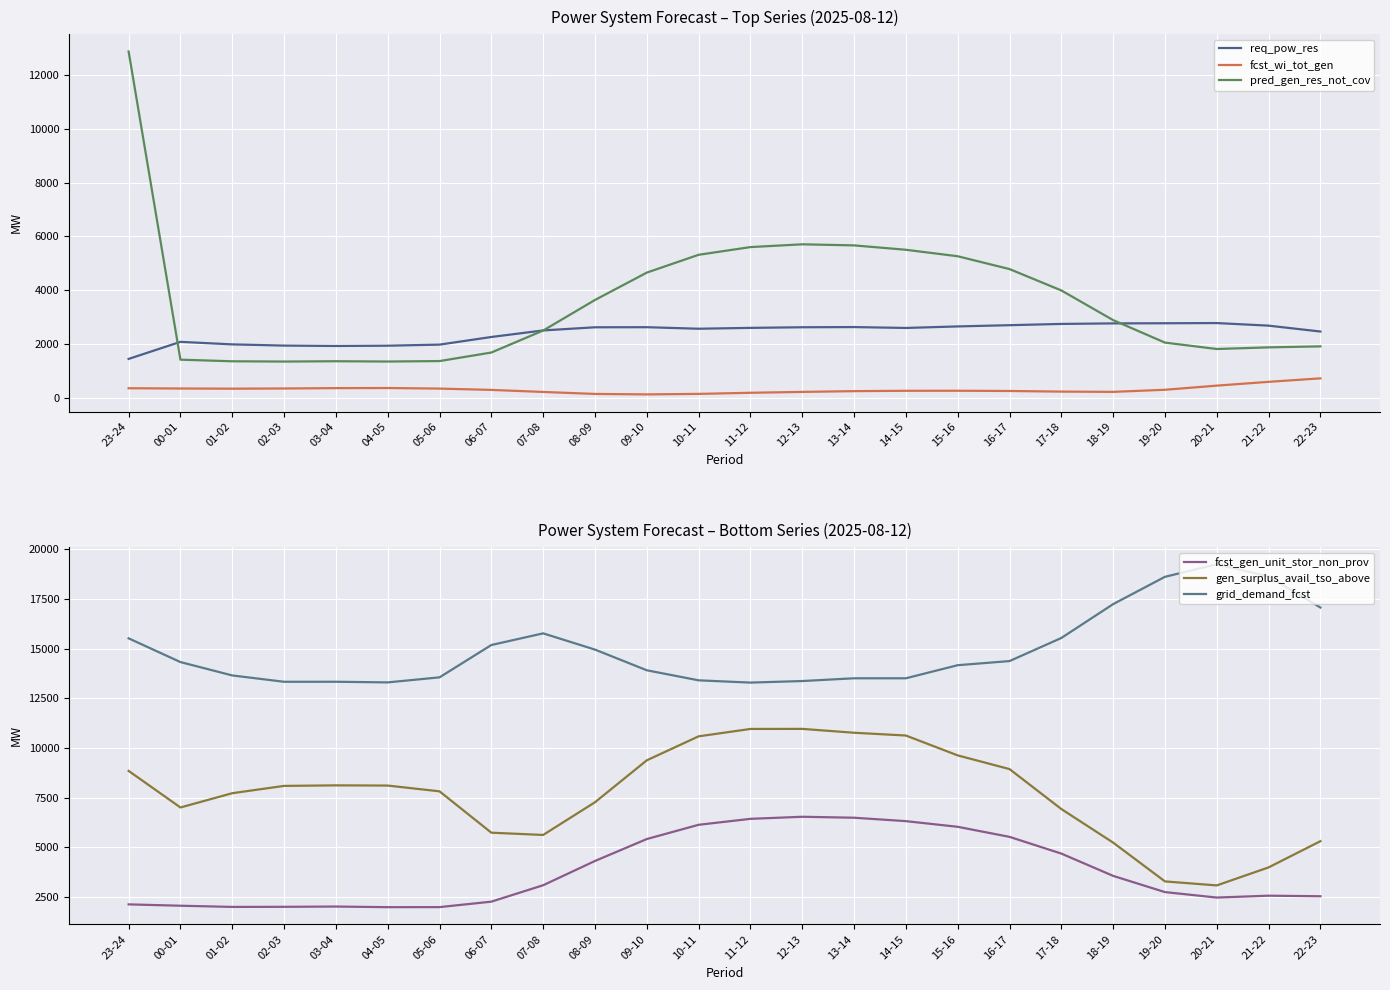

Between which two adjacent categories do req_pow_res and fcst_gen_unit_stor_non_prov first intersect?

23-24 and 00-01